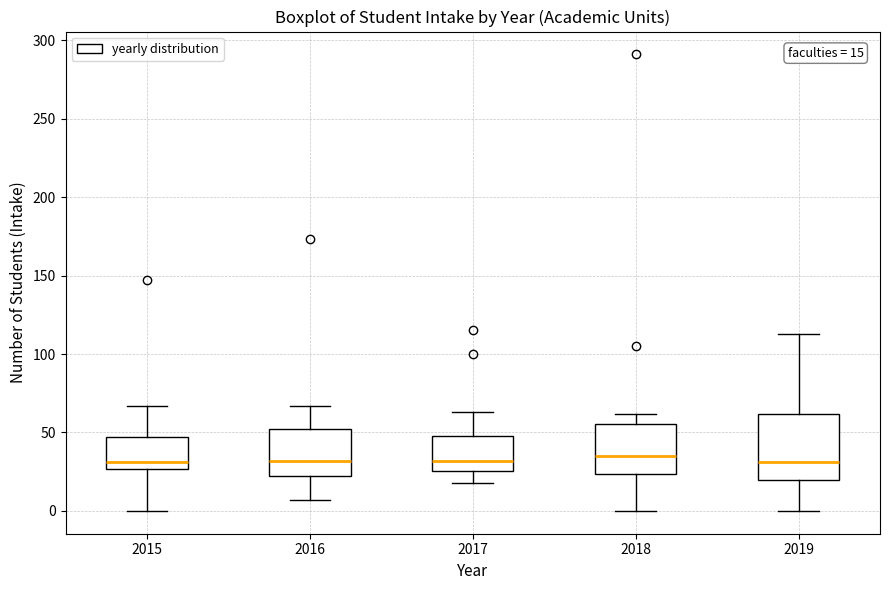

Which box is the tallest, from its lower edge to its upper edge?

2019